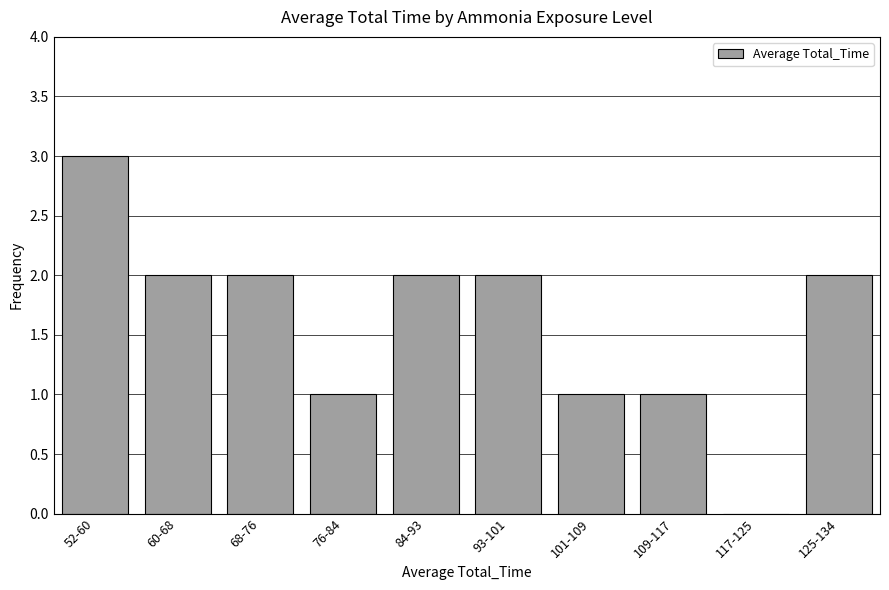

Reading left to right, what are all the values shown in this chart?

52-60=3	60-68=2	68-76=2	76-84=1	84-93=2	93-101=2	101-109=1	109-117=1	117-125=0	125-134=2